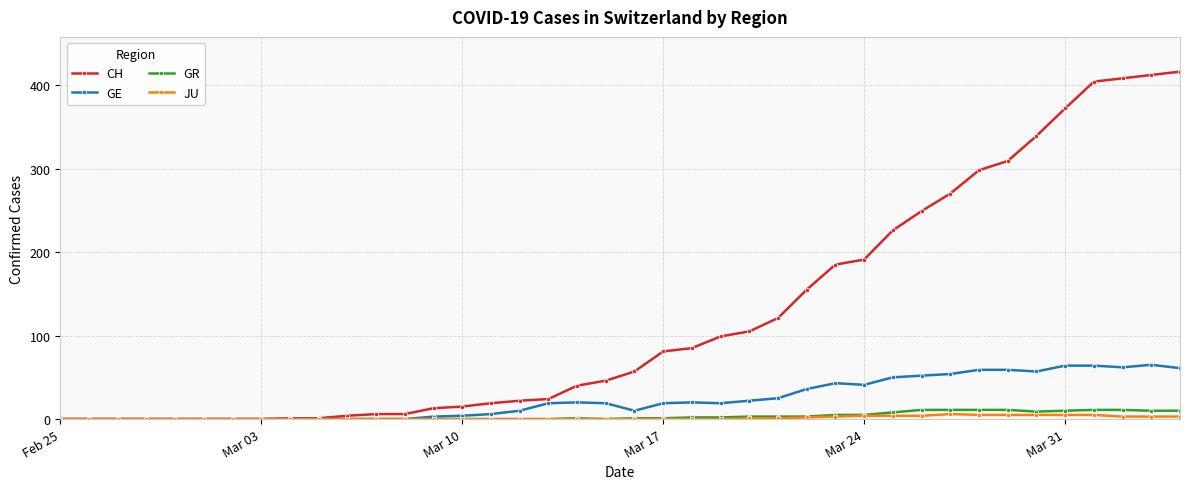

Which series has the largest range (max minus min)?

CH